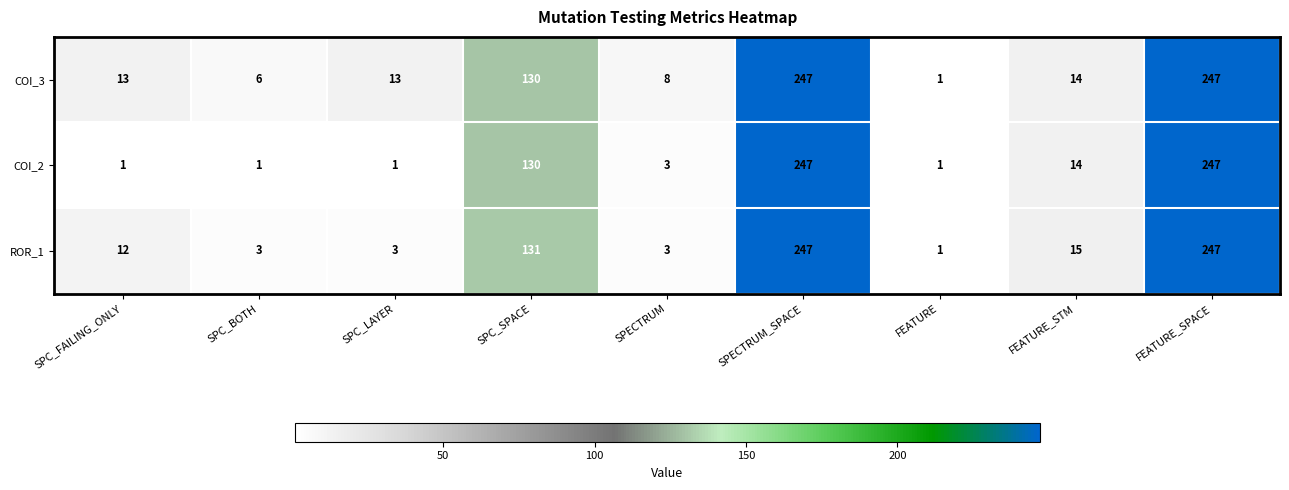

Between SPC_FAILING_ONLY and SPC_LAYER, which series saw the biggest shift?

ROR_1